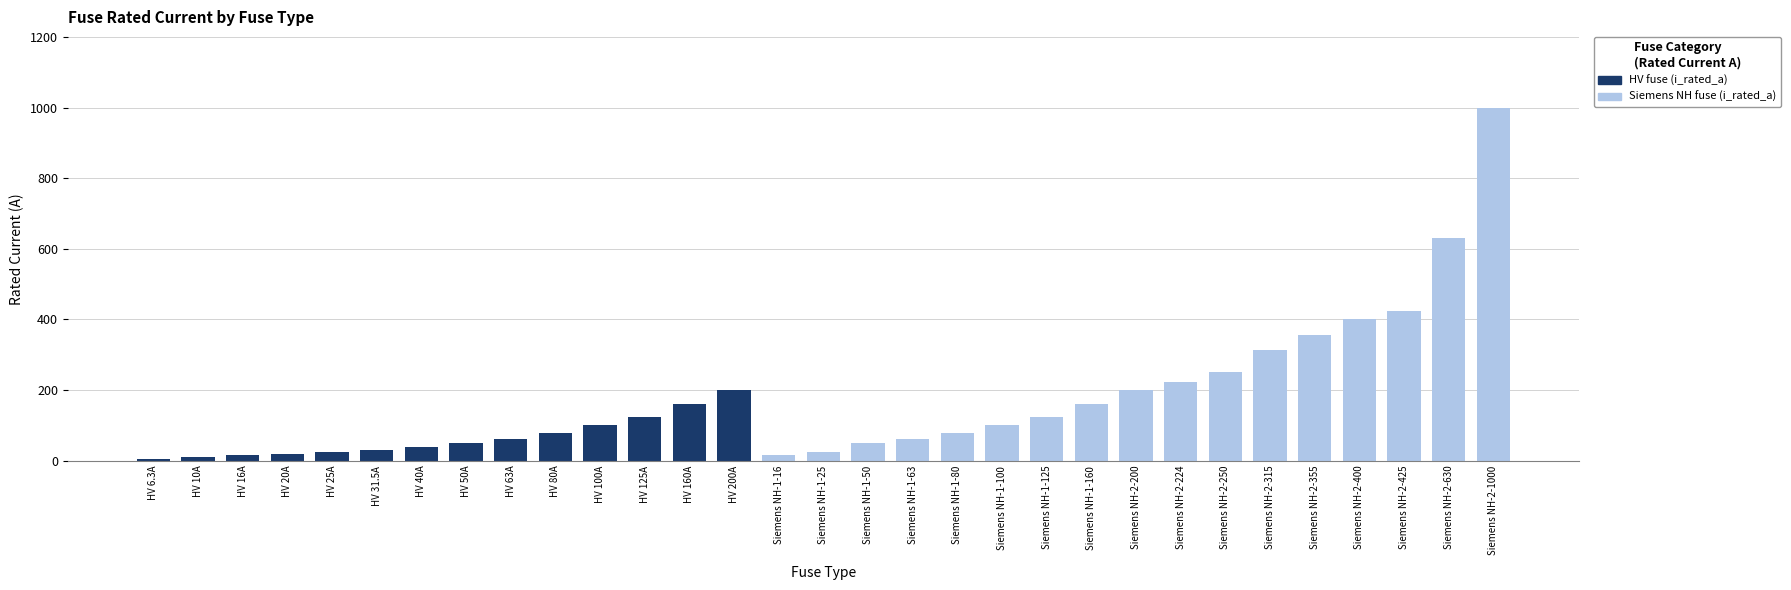

Reading left to right, extract all data points from this chart.

HV fuse (i_rated_a): HV 6.3A=6.3	HV 10A=10.0	HV 16A=16.0	HV 20A=20.0	HV 25A=25.0	HV 31.5A=31.5	HV 40A=40.0	HV 50A=50.0	HV 63A=63.0	HV 80A=80.0	HV 100A=100.0	HV 125A=125.0	HV 160A=160.0	HV 200A=200.0	Siemens NH-1-16=0.0	Siemens NH-1-25=0.0	Siemens NH-1-50=0.0	Siemens NH-1-63=0.0	Siemens NH-1-80=0.0	Siemens NH-1-100=0.0	Siemens NH-1-125=0.0	Siemens NH-1-160=0.0	Siemens NH-2-200=0.0	Siemens NH-2-224=0.0	Siemens NH-2-250=0.0	Siemens NH-2-315=0.0	Siemens NH-2-355=0.0	Siemens NH-2-400=0.0	Siemens NH-2-425=0.0	Siemens NH-2-630=0.0	Siemens NH-2-1000=0.0
Siemens NH fuse (i_rated_a): HV 6.3A=0.0	HV 10A=0.0	HV 16A=0.0	HV 20A=0.0	HV 25A=0.0	HV 31.5A=0.0	HV 40A=0.0	HV 50A=0.0	HV 63A=0.0	HV 80A=0.0	HV 100A=0.0	HV 125A=0.0	HV 160A=0.0	HV 200A=0.0	Siemens NH-1-16=16.0	Siemens NH-1-25=25.0	Siemens NH-1-50=50.0	Siemens NH-1-63=63.0	Siemens NH-1-80=80.0	Siemens NH-1-100=100.0	Siemens NH-1-125=125.0	Siemens NH-1-160=160.0	Siemens NH-2-200=200.0	Siemens NH-2-224=224.0	Siemens NH-2-250=250.0	Siemens NH-2-315=315.0	Siemens NH-2-355=355.0	Siemens NH-2-400=400.0	Siemens NH-2-425=425.0	Siemens NH-2-630=630.0	Siemens NH-2-1000=1000.0